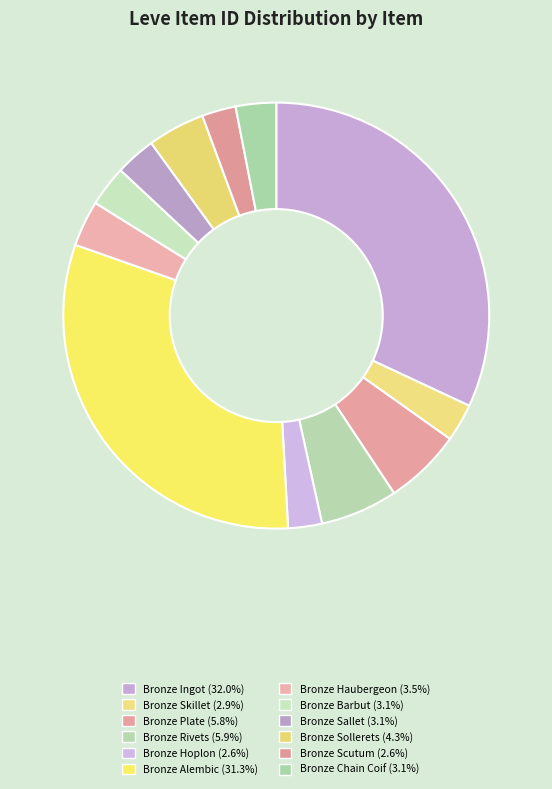

Does any single category account for the majority?

No